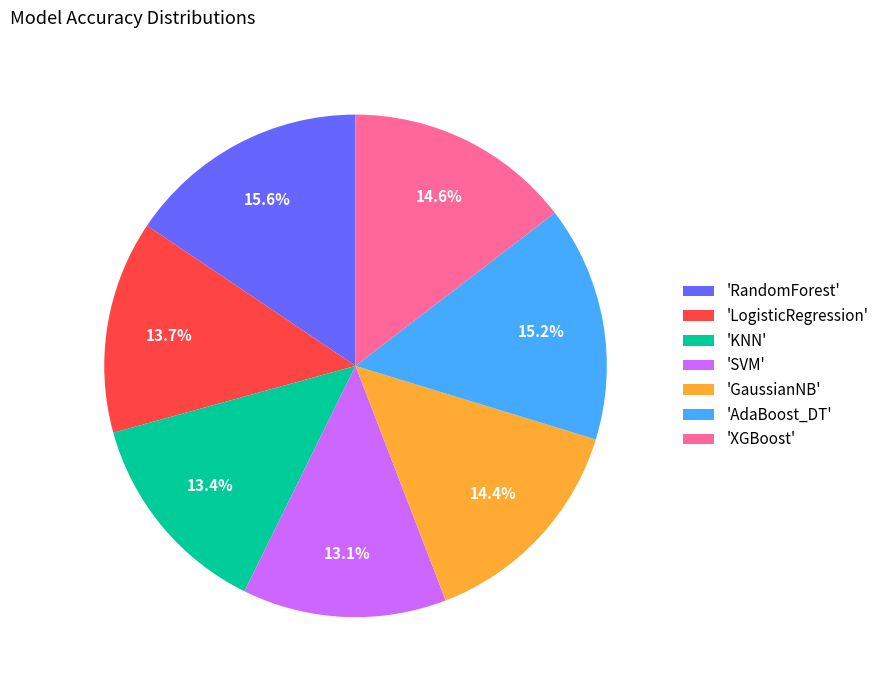

Which has a higher value, 'SVM' or 'GaussianNB'?

'GaussianNB'